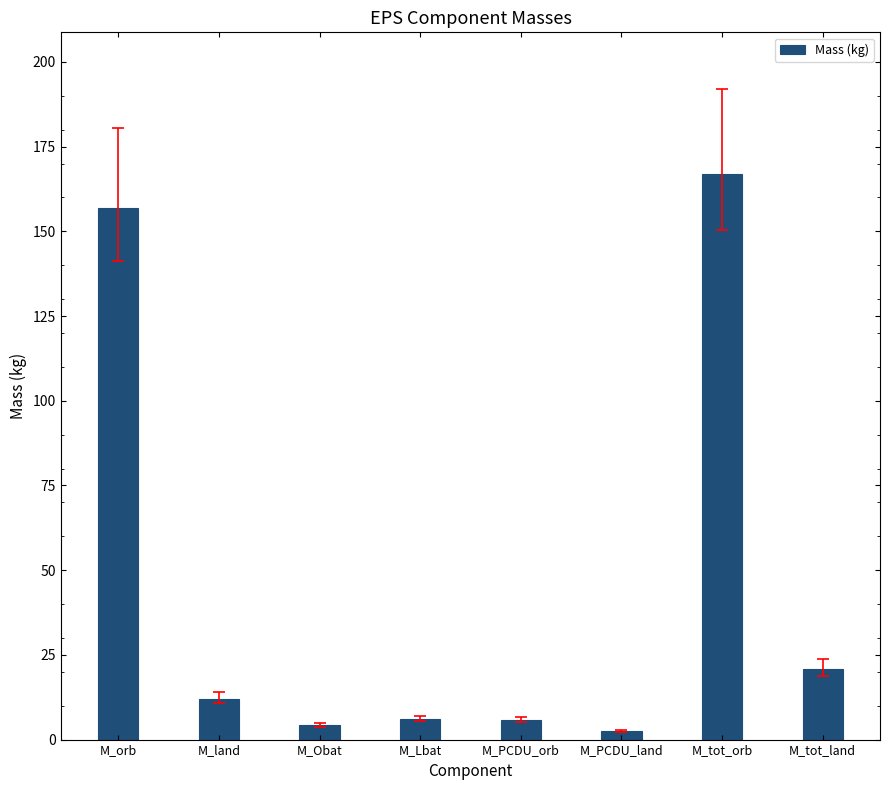

What is the sum of the values at M_tot_orb and M_Obat?

171.2